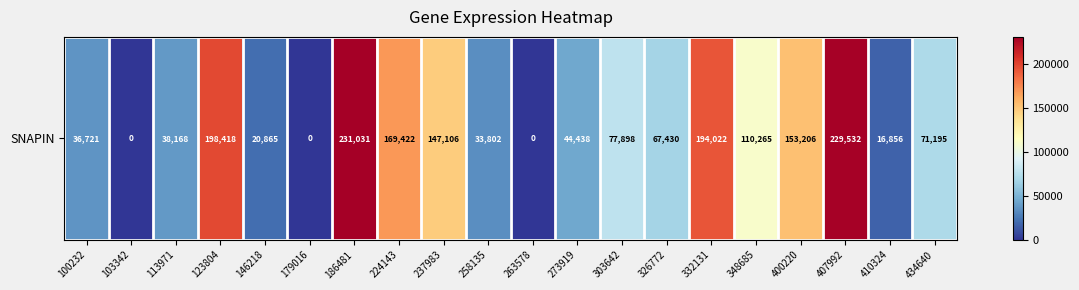

Between 348685 and 146218, which is larger?

348685